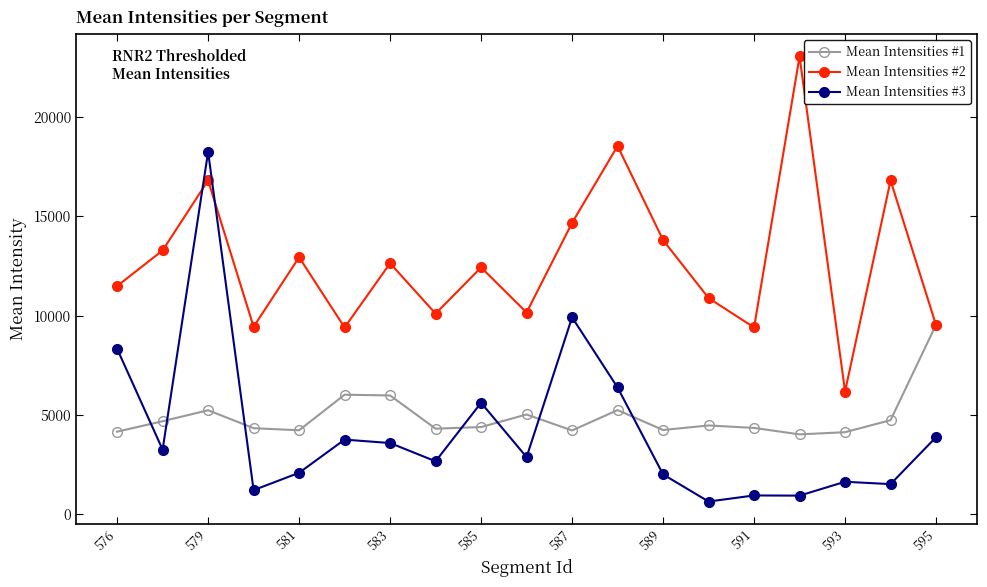

What is the maximum value shown in the chart?

23041.0